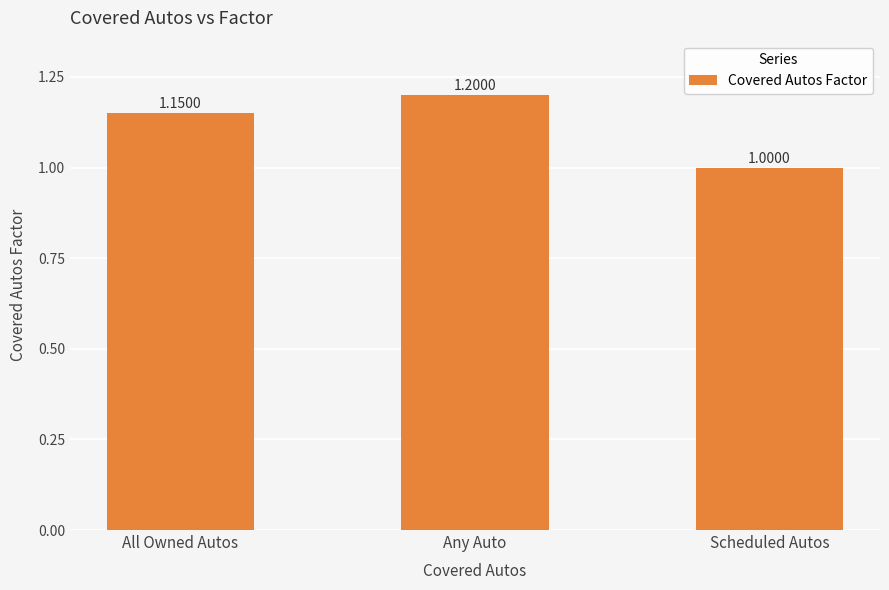

List the labels in order of value, largest first.

Any Auto, All Owned Autos, Scheduled Autos